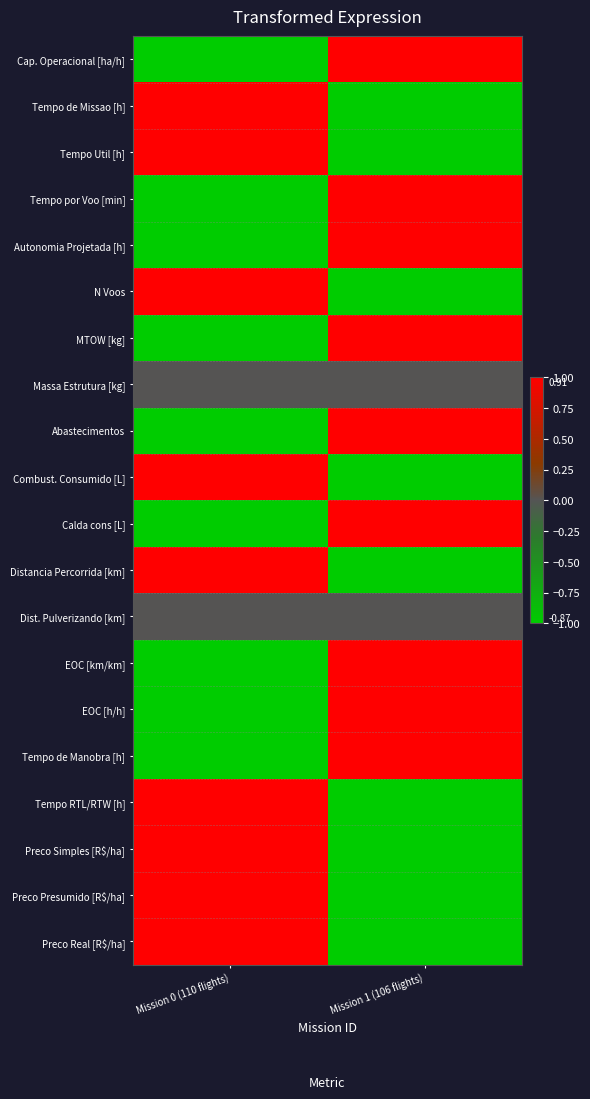

Reading right to left, extract all data points from this chart.

Cap. Operacional [ha/h]: Mission 1 (106 flights)=1.0	Mission 0 (110 flights)=-1.0
Tempo de Missao [h]: Mission 1 (106 flights)=-1.0	Mission 0 (110 flights)=1.0
Tempo Util [h]: Mission 1 (106 flights)=-1.0	Mission 0 (110 flights)=1.0
Tempo por Voo [min]: Mission 1 (106 flights)=1.0	Mission 0 (110 flights)=-1.0
Autonomia Projetada [h]: Mission 1 (106 flights)=1.0	Mission 0 (110 flights)=-1.0
N Voos: Mission 1 (106 flights)=-1.0	Mission 0 (110 flights)=1.0
MTOW [kg]: Mission 1 (106 flights)=1.0	Mission 0 (110 flights)=-1.0
Massa Estrutura [kg]: Mission 1 (106 flights)=0.0	Mission 0 (110 flights)=0.0
Abastecimentos: Mission 1 (106 flights)=1.0	Mission 0 (110 flights)=-1.0
Combust. Consumido [L]: Mission 1 (106 flights)=-1.0	Mission 0 (110 flights)=1.0
Calda cons [L]: Mission 1 (106 flights)=1.0	Mission 0 (110 flights)=-1.0
Distancia Percorrida [km]: Mission 1 (106 flights)=-1.0	Mission 0 (110 flights)=1.0
Dist. Pulverizando [km]: Mission 1 (106 flights)=0.0	Mission 0 (110 flights)=0.0
EOC [km/km]: Mission 1 (106 flights)=1.0	Mission 0 (110 flights)=-1.0
EOC [h/h]: Mission 1 (106 flights)=1.0	Mission 0 (110 flights)=-1.0
Tempo de Manobra [h]: Mission 1 (106 flights)=1.0	Mission 0 (110 flights)=-1.0
Tempo RTL/RTW [h]: Mission 1 (106 flights)=-1.0	Mission 0 (110 flights)=1.0
Preco Simples [R$/ha]: Mission 1 (106 flights)=-1.0	Mission 0 (110 flights)=1.0
Preco Presumido [R$/ha]: Mission 1 (106 flights)=-1.0	Mission 0 (110 flights)=1.0
Preco Real [R$/ha]: Mission 1 (106 flights)=-1.0	Mission 0 (110 flights)=1.0